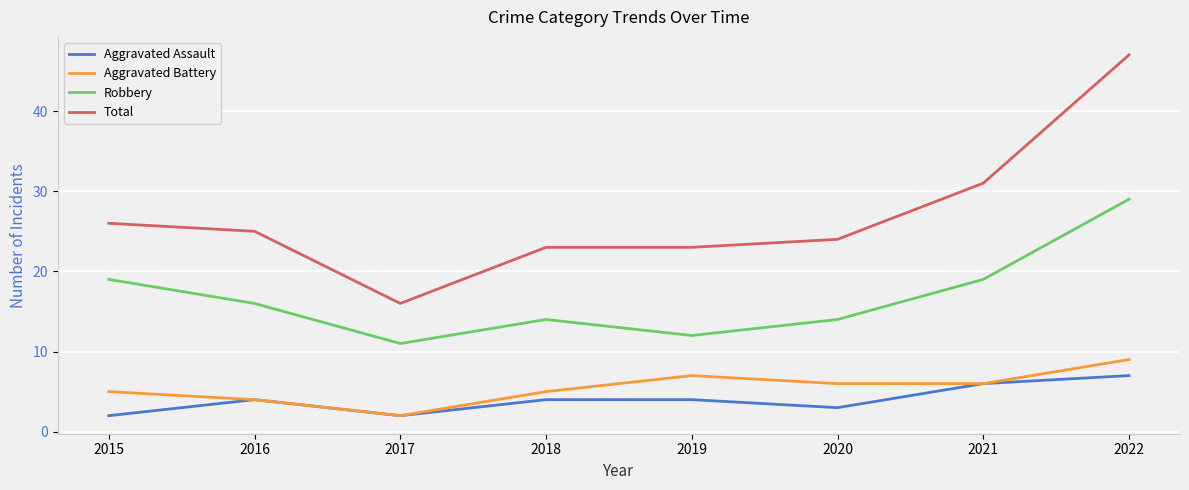

True or false: Aggravated Battery and Robbery intersect in this chart.

False